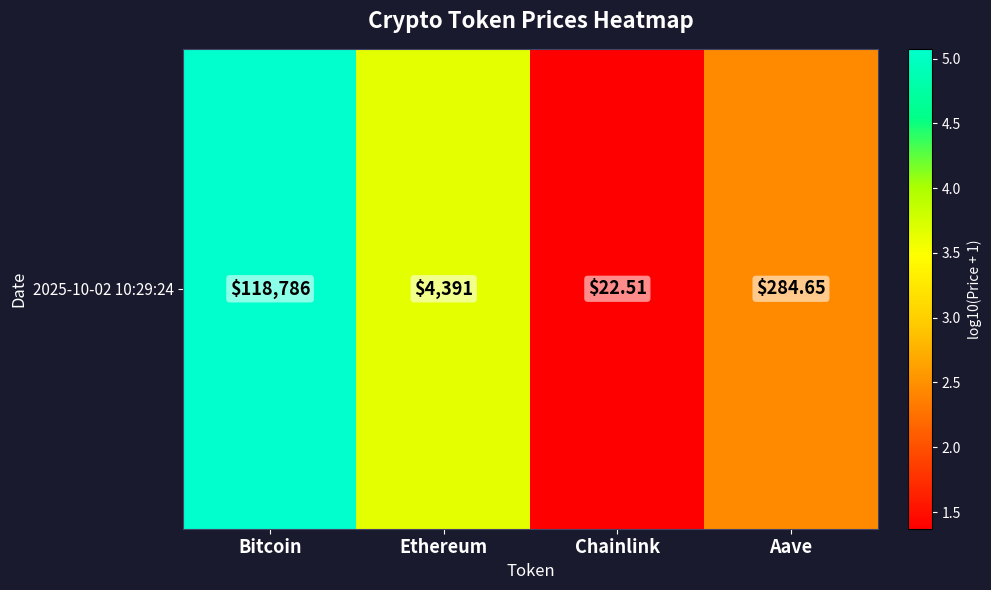

Which has a higher value, Ethereum or Bitcoin?

Bitcoin